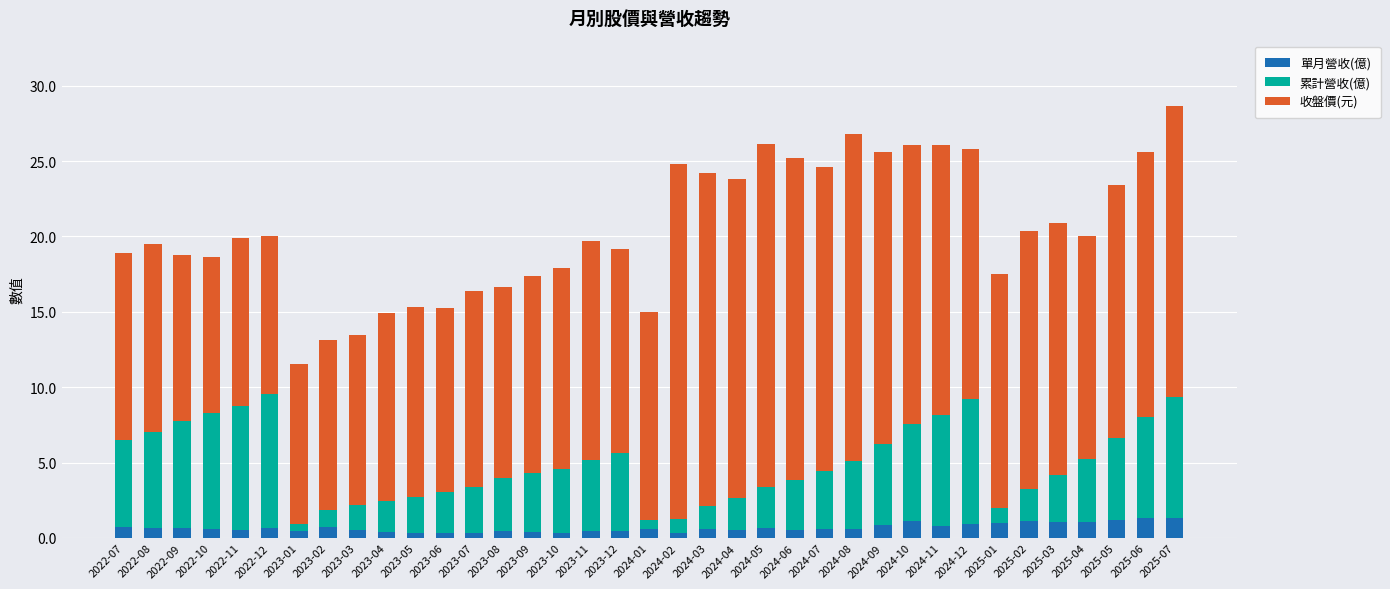

Is it true that 單月營收(億) equals 0.5 at 2023-12?

True